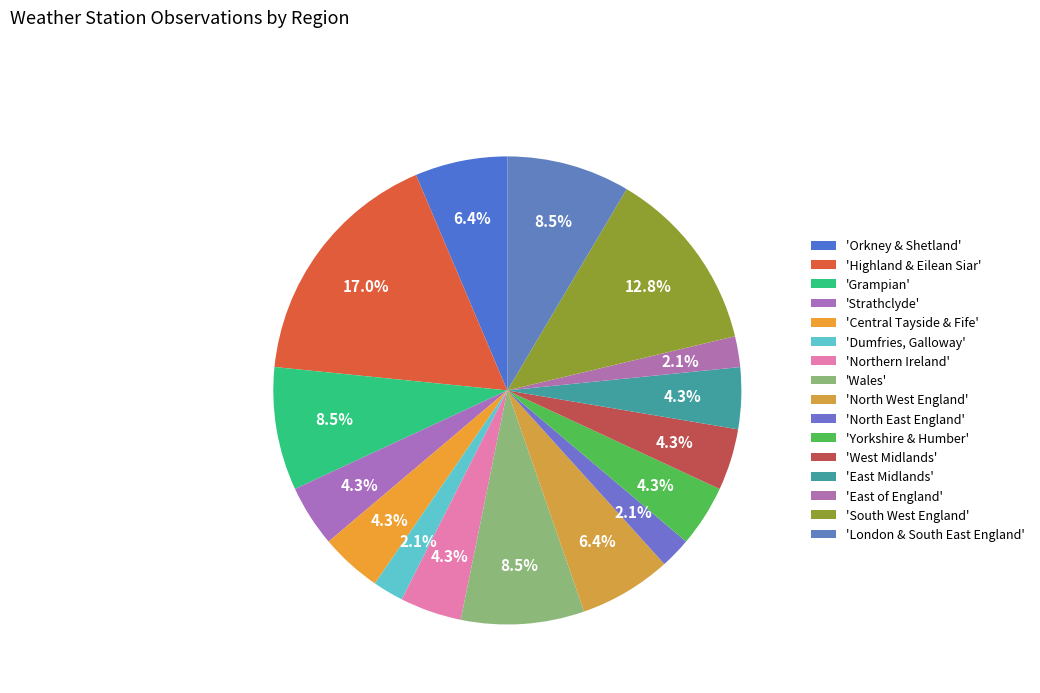

What is the smallest slice in the pie chart?

Dumfries, Galloway